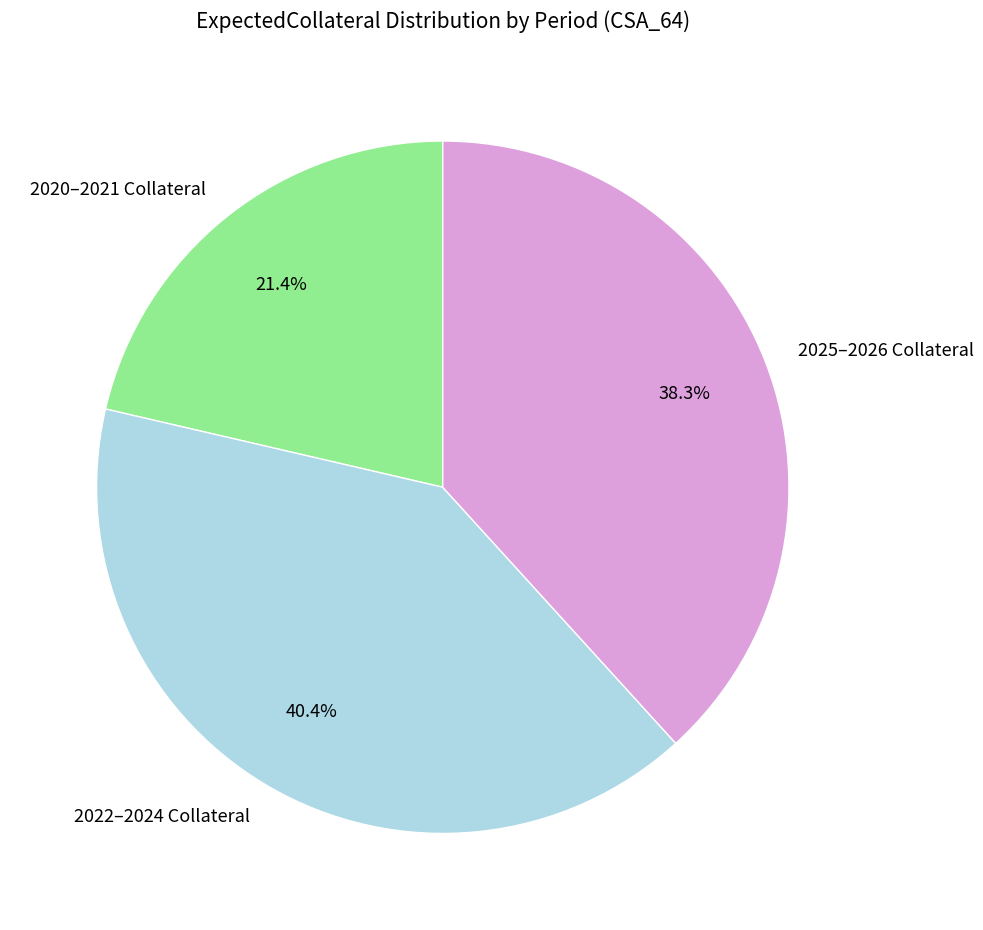

Rank the categories by value from lowest to highest.

2020–2021 Collateral, 2025–2026 Collateral, 2022–2024 Collateral